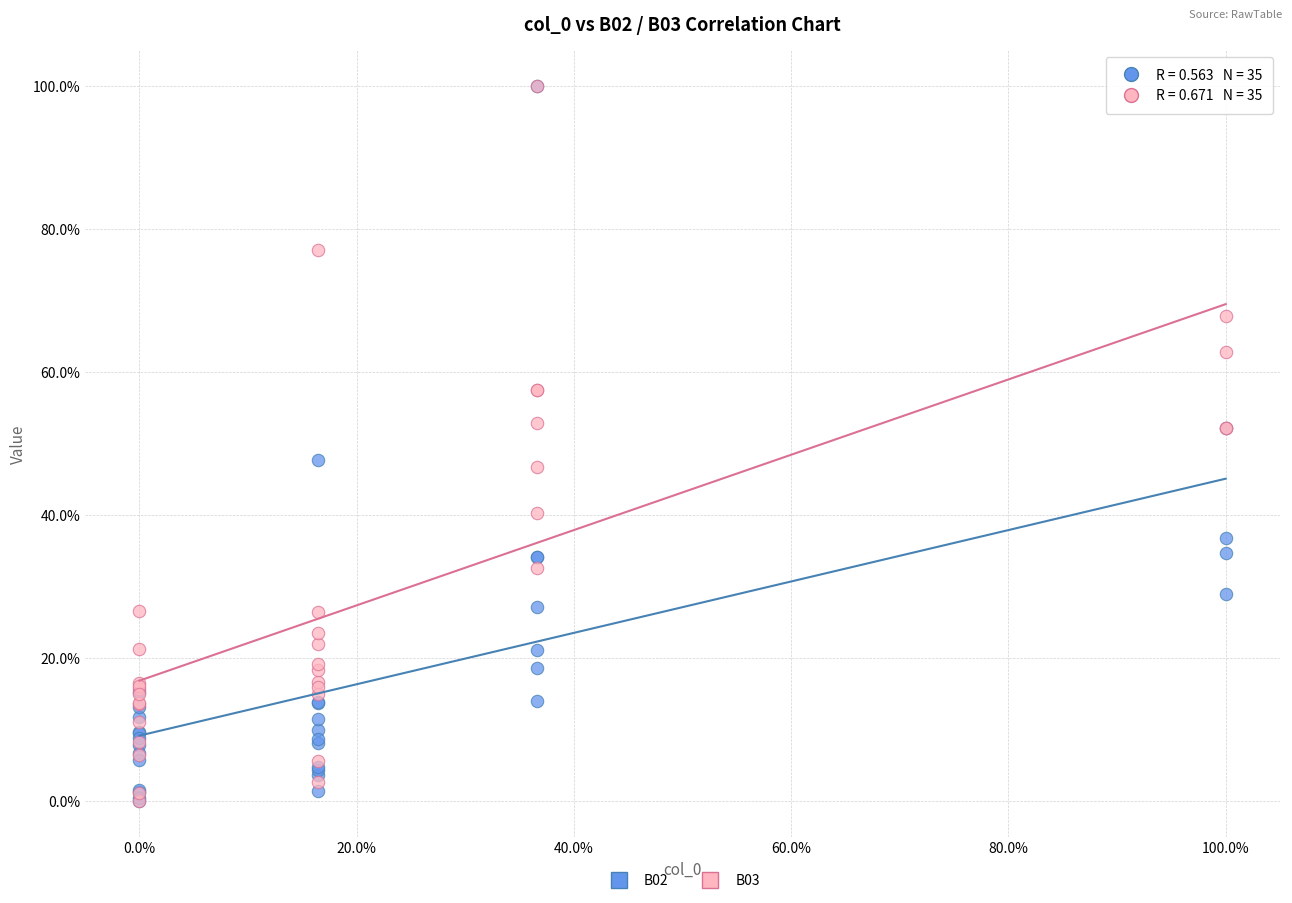

What are all the series names shown in the legend?

B02, B03